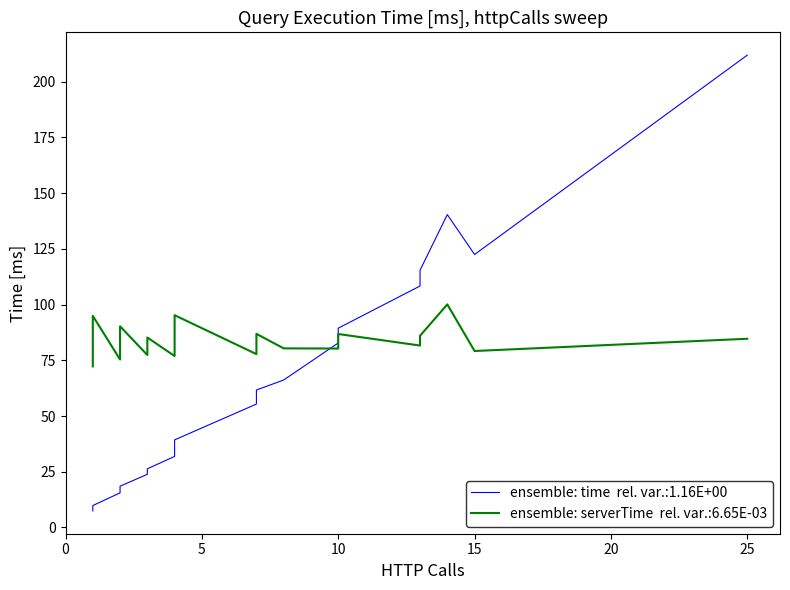

Is the value of time at 36 greater than the value of serverTime at 5?

No